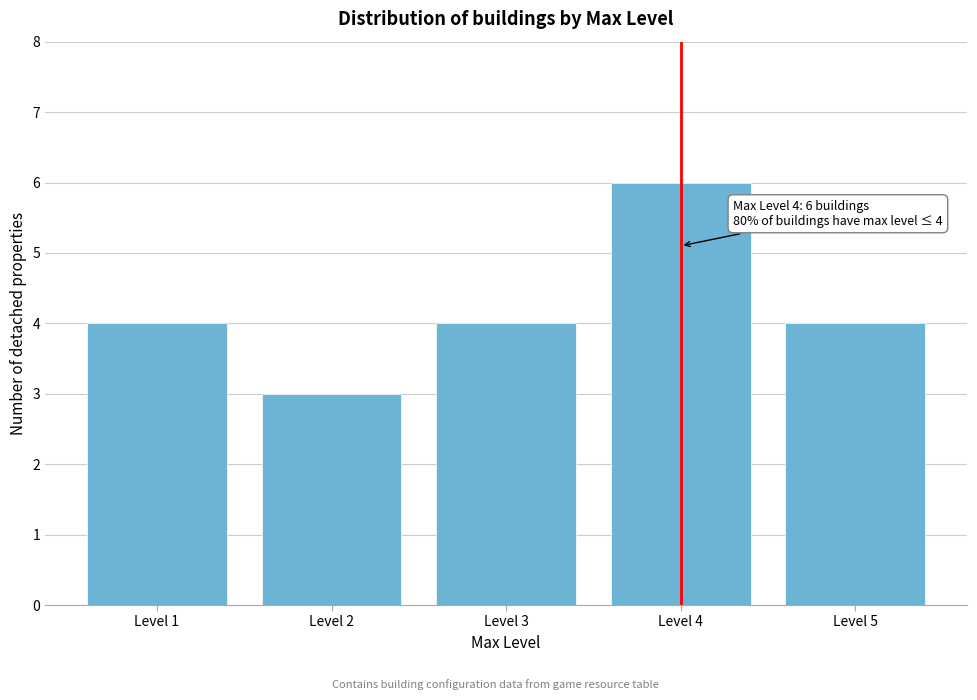

Reading left to right, extract all data points from this chart.

Level 1=4	Level 2=3	Level 3=4	Level 4=6	Level 5=4